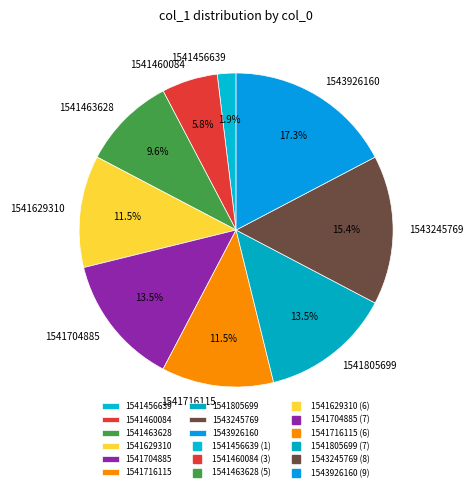

Combined, what portion of the pie is 1543926160 and 1541463628?

26.9%